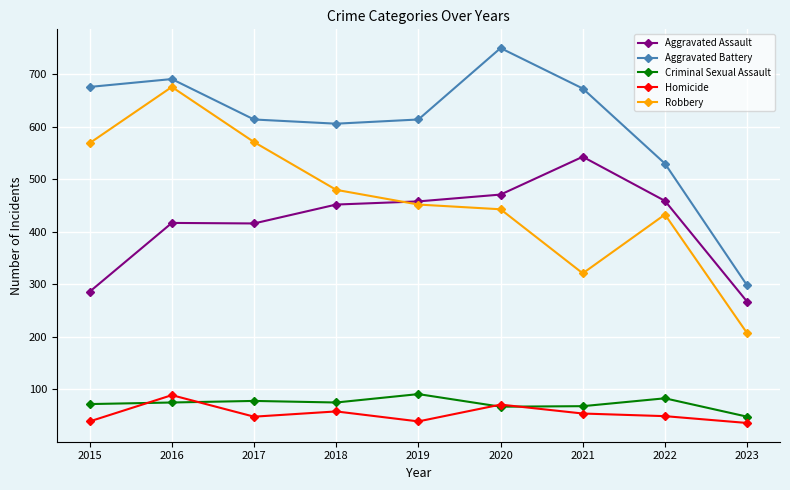

In Aggravated Battery, how many points are higher than both neighbors (excluding endpoints)?

2